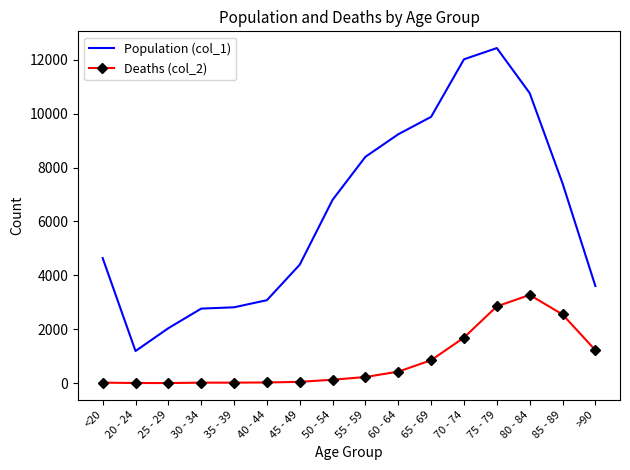

True or false: Population (col_1) and Deaths (col_2) cross at least once.

False